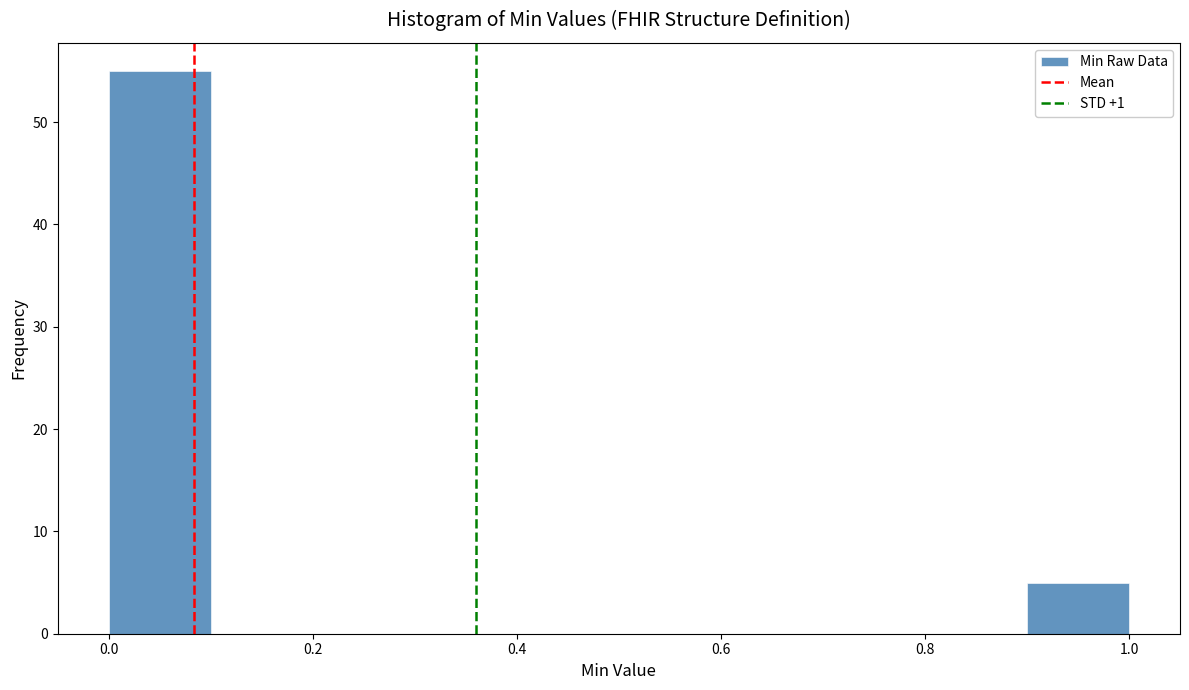

How tall is the bar that spans 0.9 to 1.0 on the x-axis? The values are not printed on the chart, so give them approximately, as read against the axis.

5